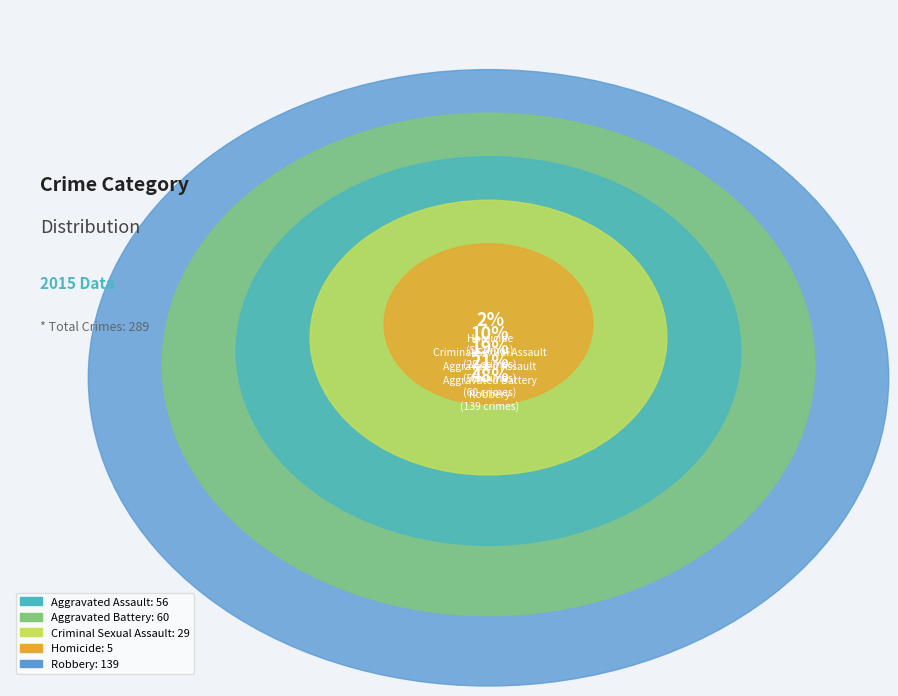

Is there any slice that represents more than half of the pie?

No